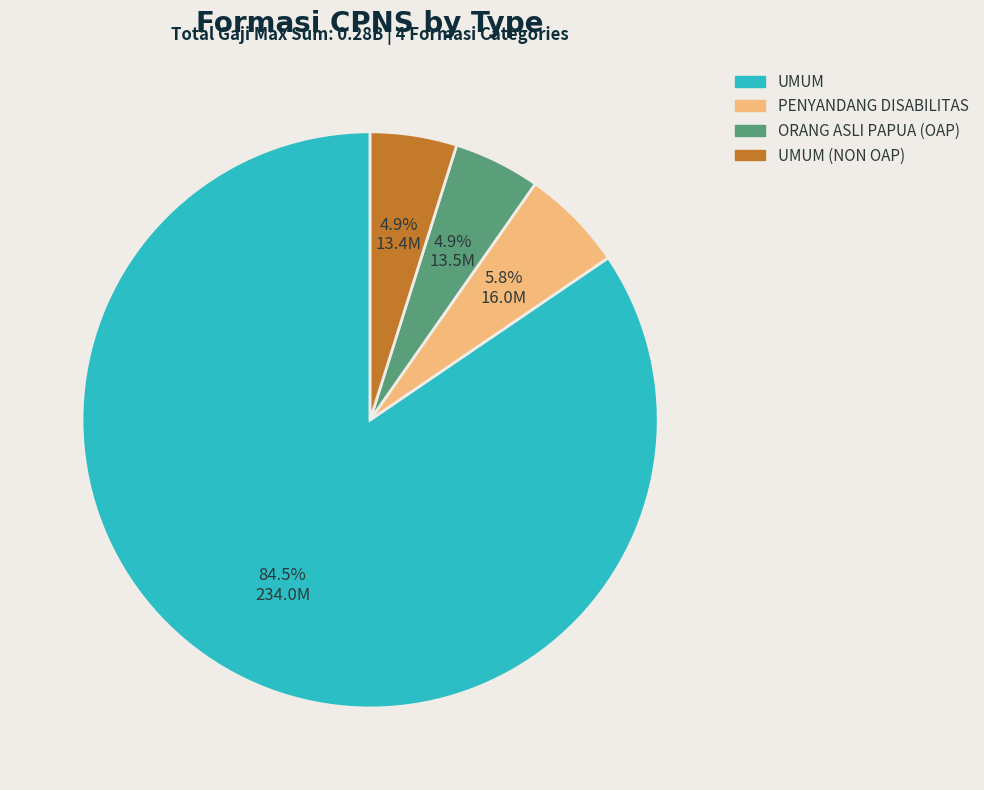

How much of the chart is everything except ORANG ASLI PAPUA (OAP)?

95.1%